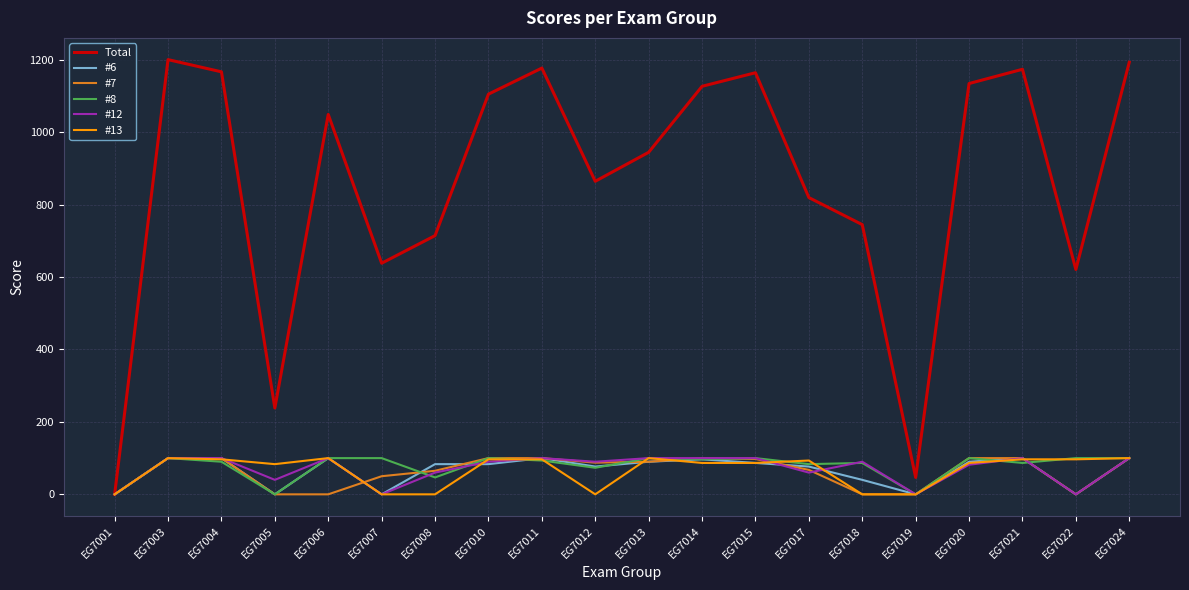

Which series changed the most between EG7001 and EG7021?

Total